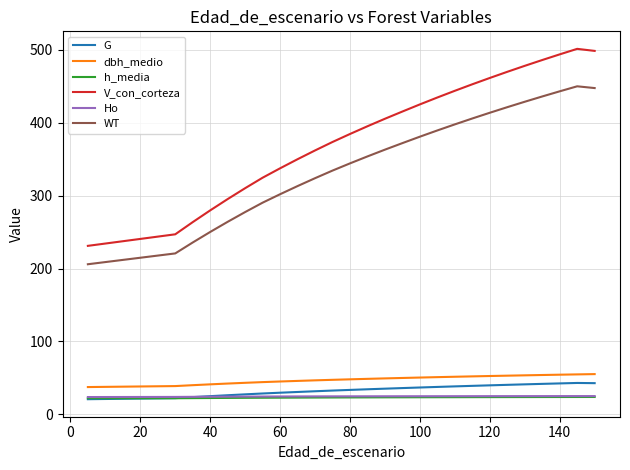

What is the difference between the maximum and second lowest values in the dbh_medio series?

17.8